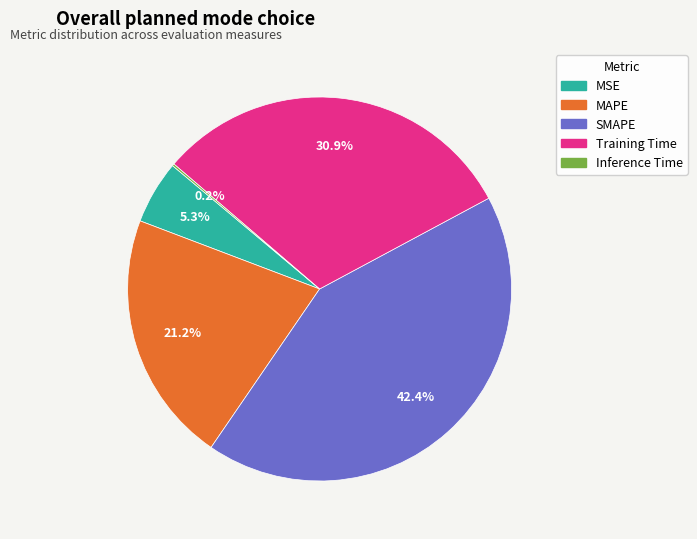

To the nearest percent, what is the average slice percentage?

20%